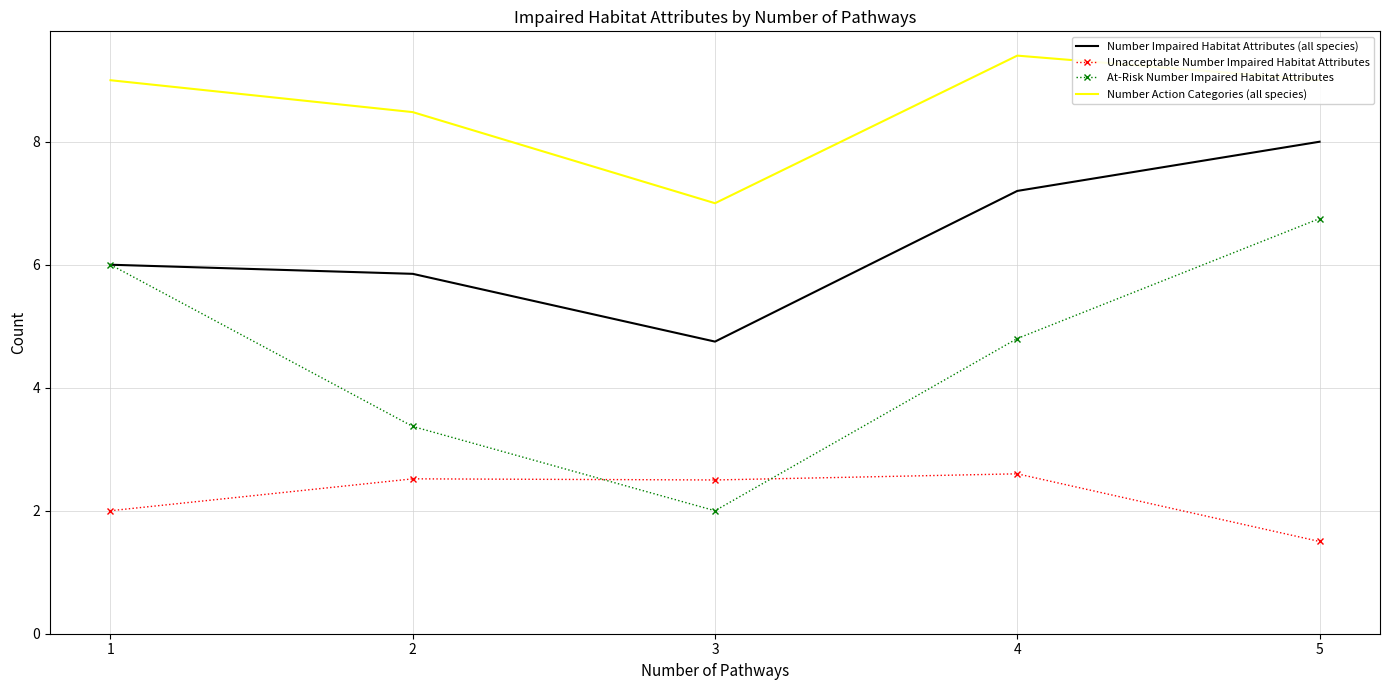

Count the number of data series in this chart.

4